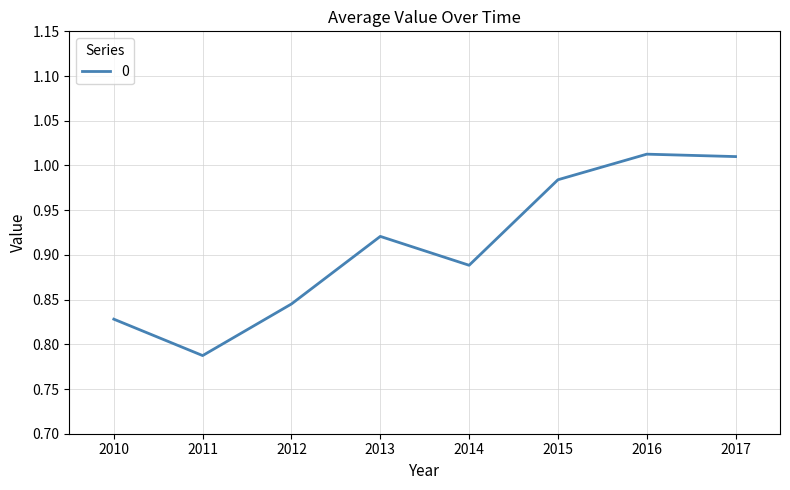

The value at 2014 is 0.5. True or false?

False